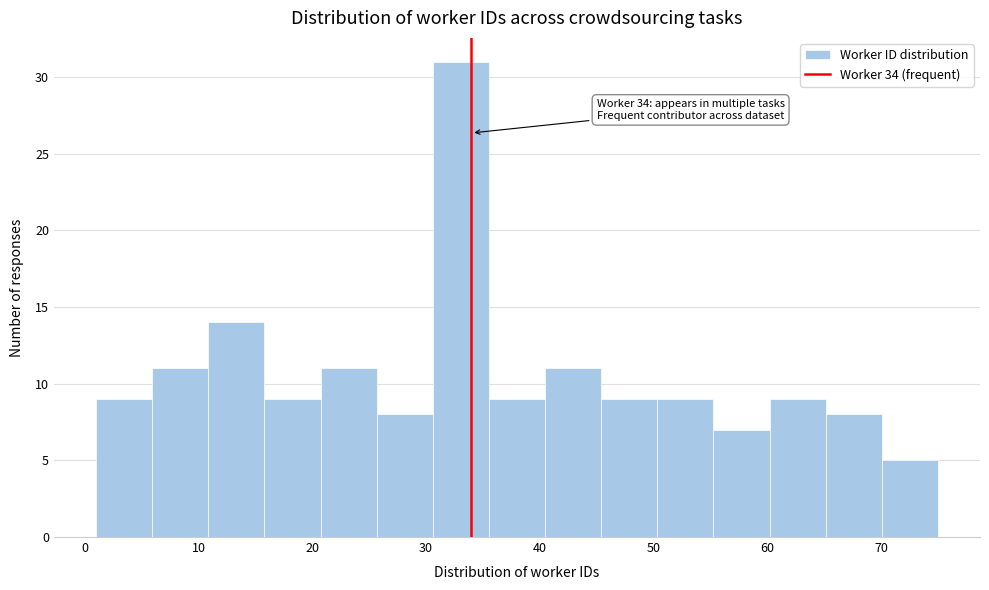

Which range on the x-axis has the tallest bar?

31 to 36